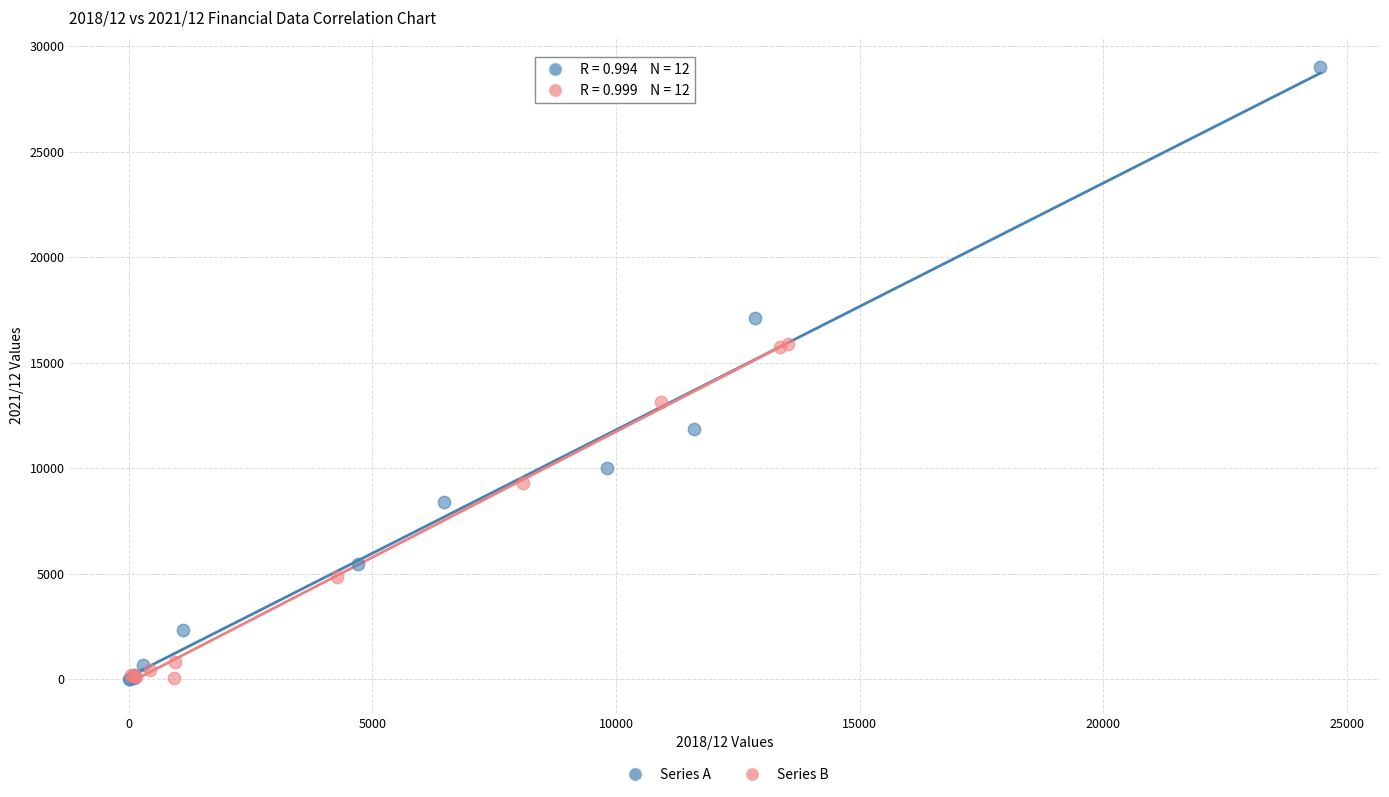

Which series reaches the maximum Y coordinate?

Series A